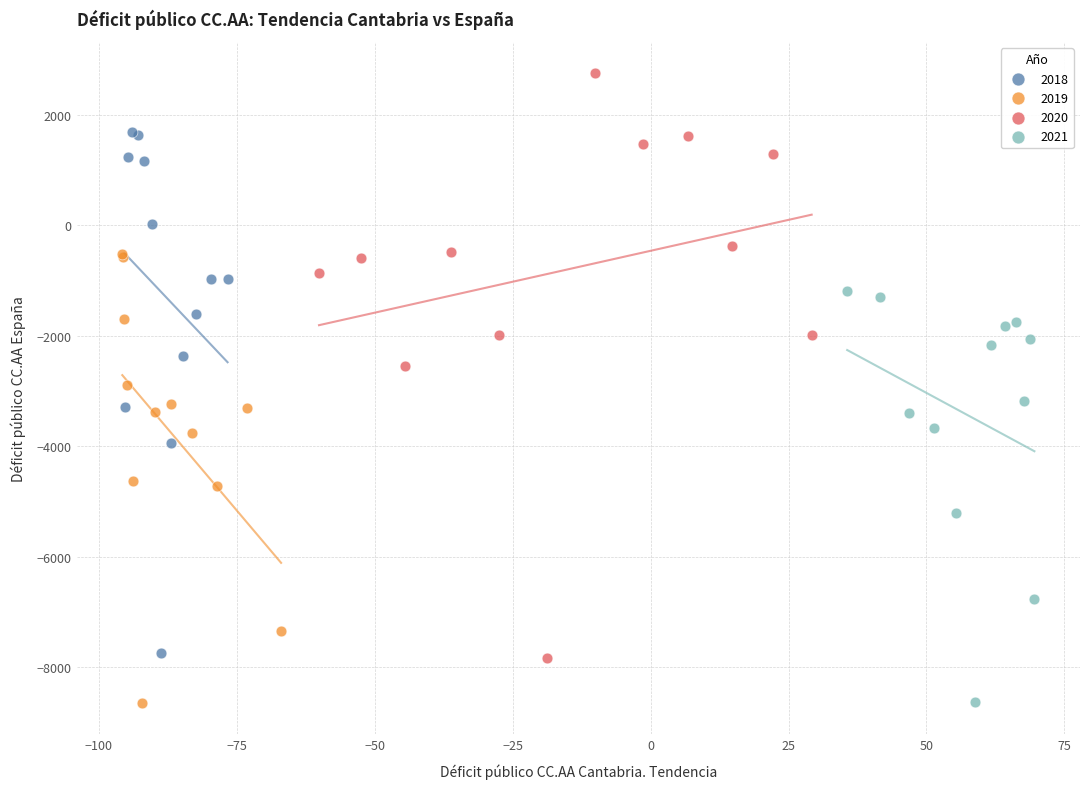

Which series reaches the maximum Y coordinate?

2020